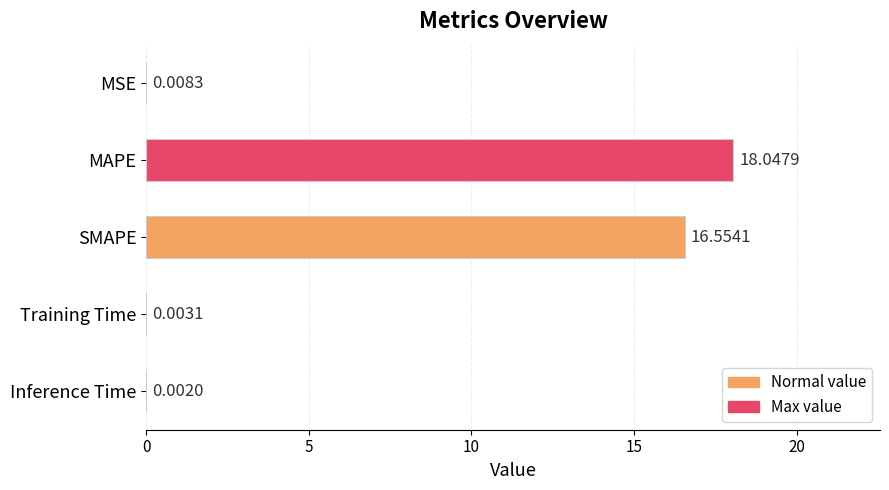

What is the sum of the values at MAPE and Inference Time?

18.0